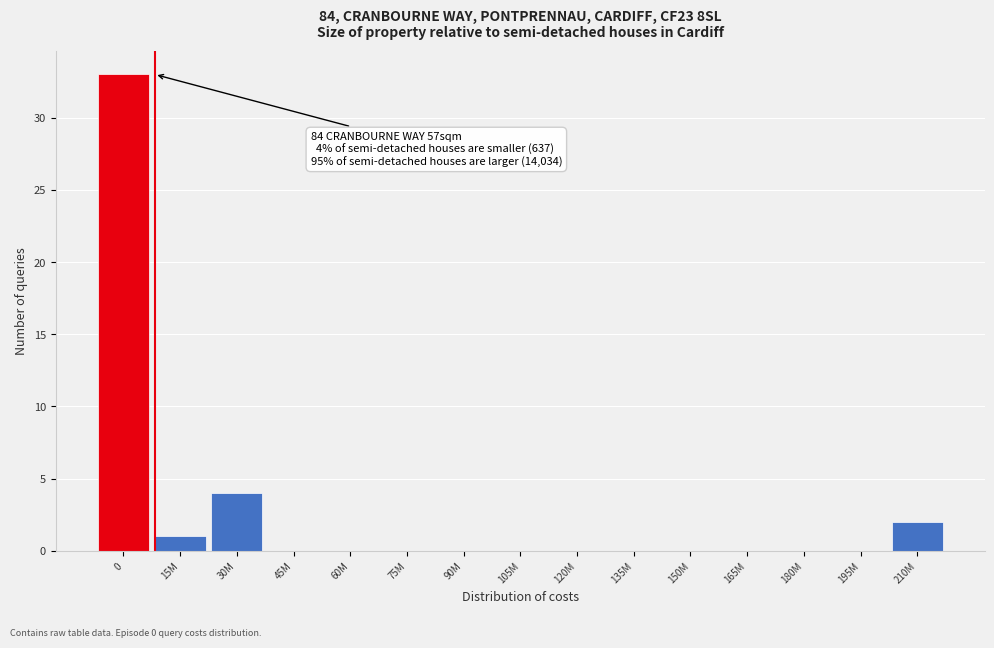

Reading left to right, what are all the values shown in this chart?

0=33	15M=1	30M=4	45M=0	60M=0	75M=0	90M=0	105M=0	120M=0	135M=0	150M=0	165M=0	180M=0	195M=0	210M=2